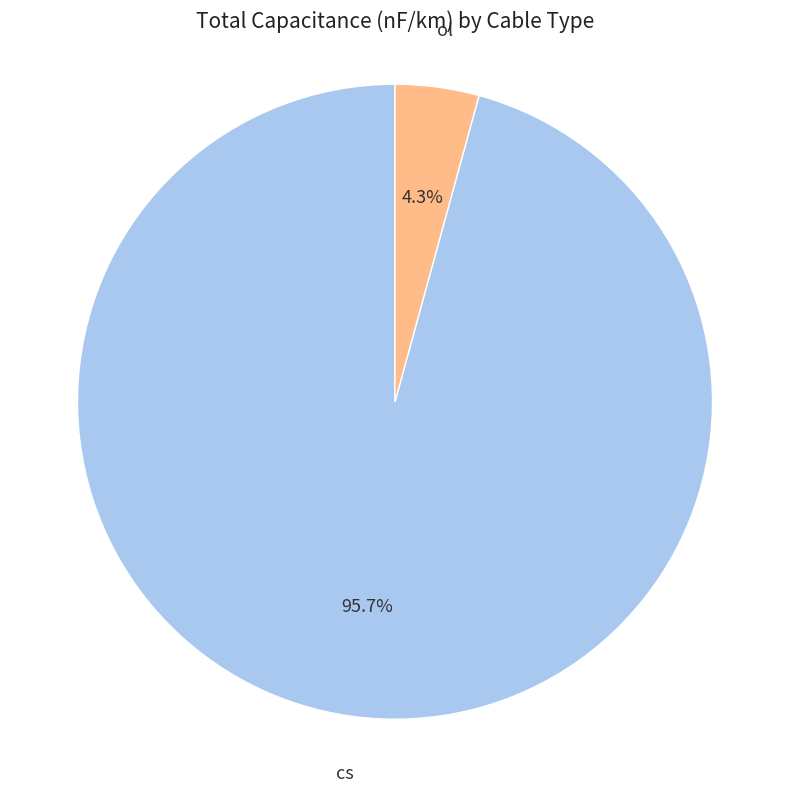

Between cs and ol, which is larger?

cs